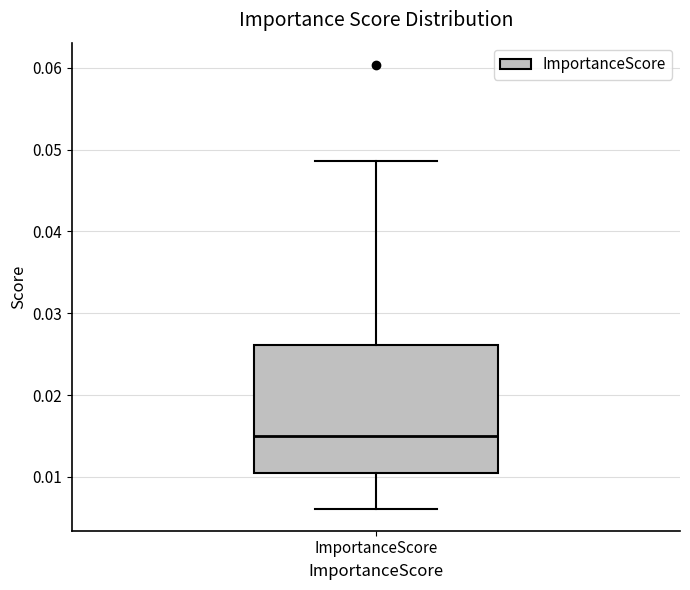

Read this box plot against the y-axis: the position of the median line, the range covered by the box, and the ends of both whiskers. The values are not printed on the chart, so give them approximately, as read against the axis.

median 0.015, box 0.011 to 0.026, whiskers 0.006 to 0.049